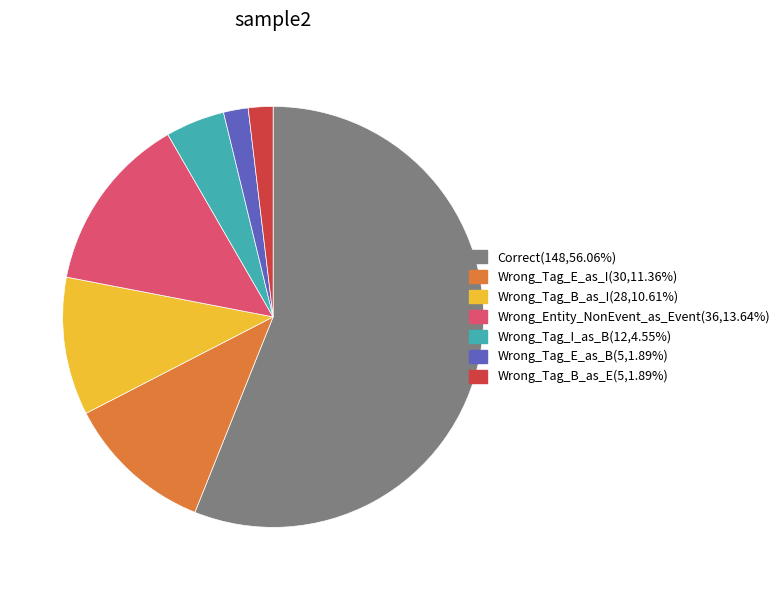

How many segments does this pie chart have?

7